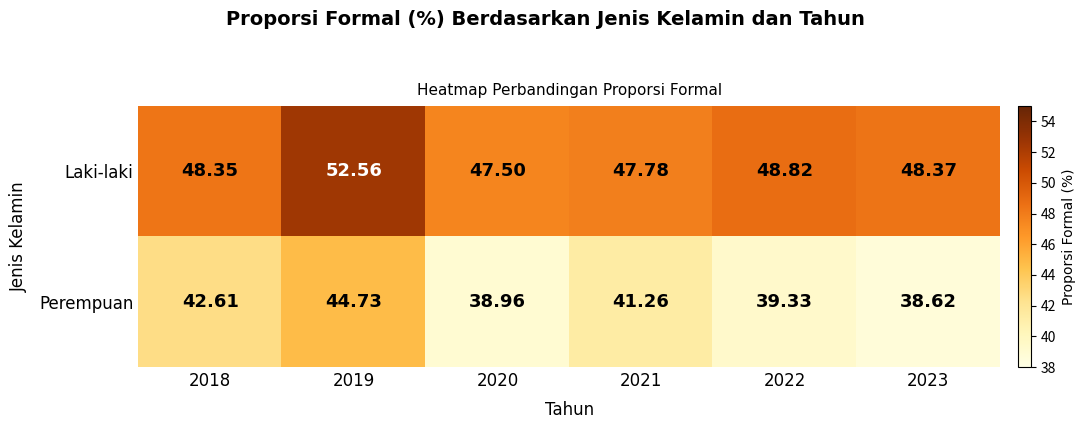

Which category has the lowest value across all series?

2023